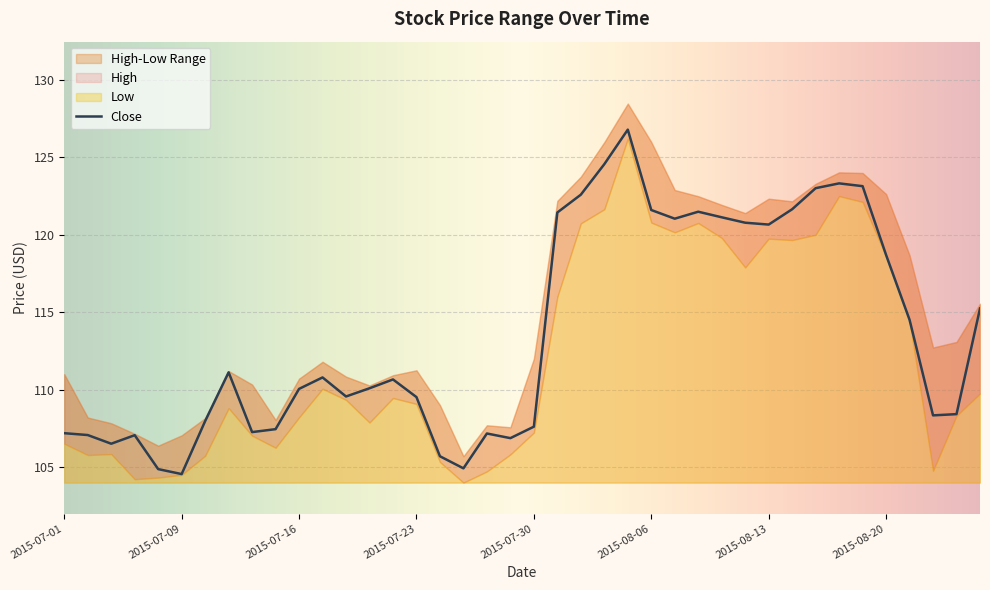

True or false: there are more than 2 points higher than both neighbors.

True